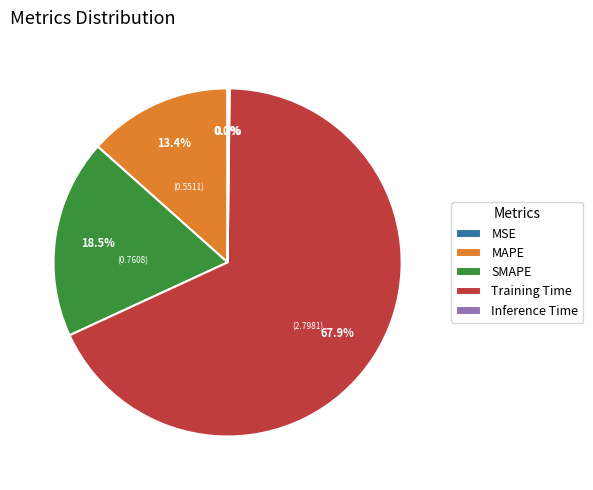

Which category has the biggest portion of the pie?

Training Time